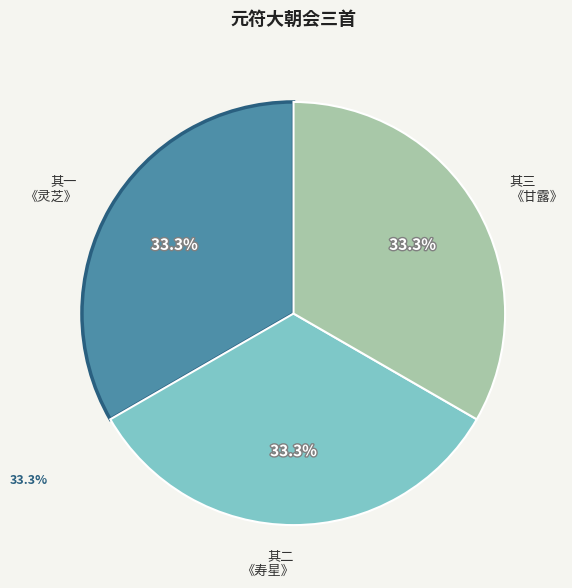

Approximately how many times larger is the value at 其二 《寿星》 compared to 其一 《灵芝》?

1.0